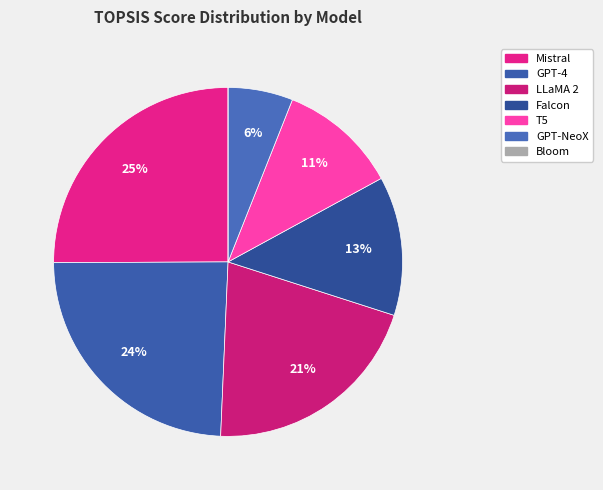

To the nearest percent, what portion does Falcon represent?

13%